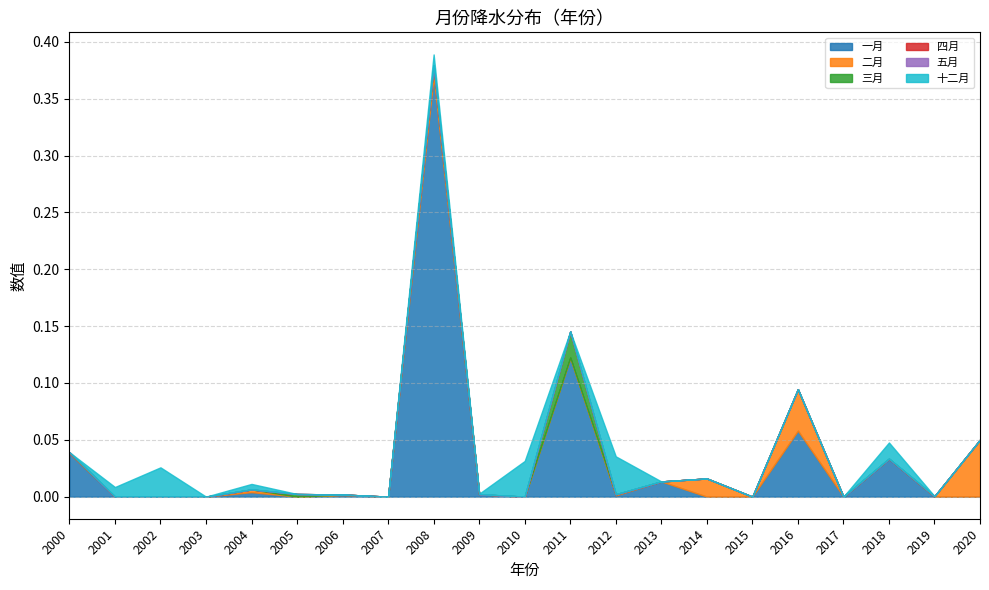

At which label does 五月 reach its peak?

2000